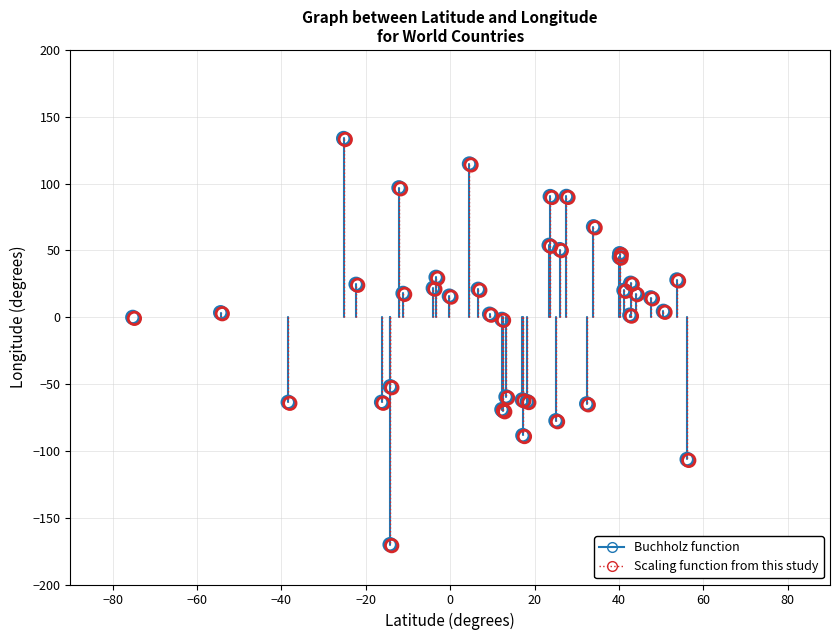

What are all the series names shown in the legend?

Buchholz function, Scaling function from this study